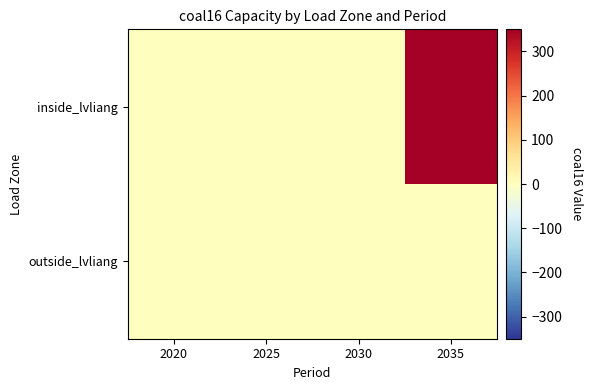

At which category does the chart reach its peak across all series?

2035